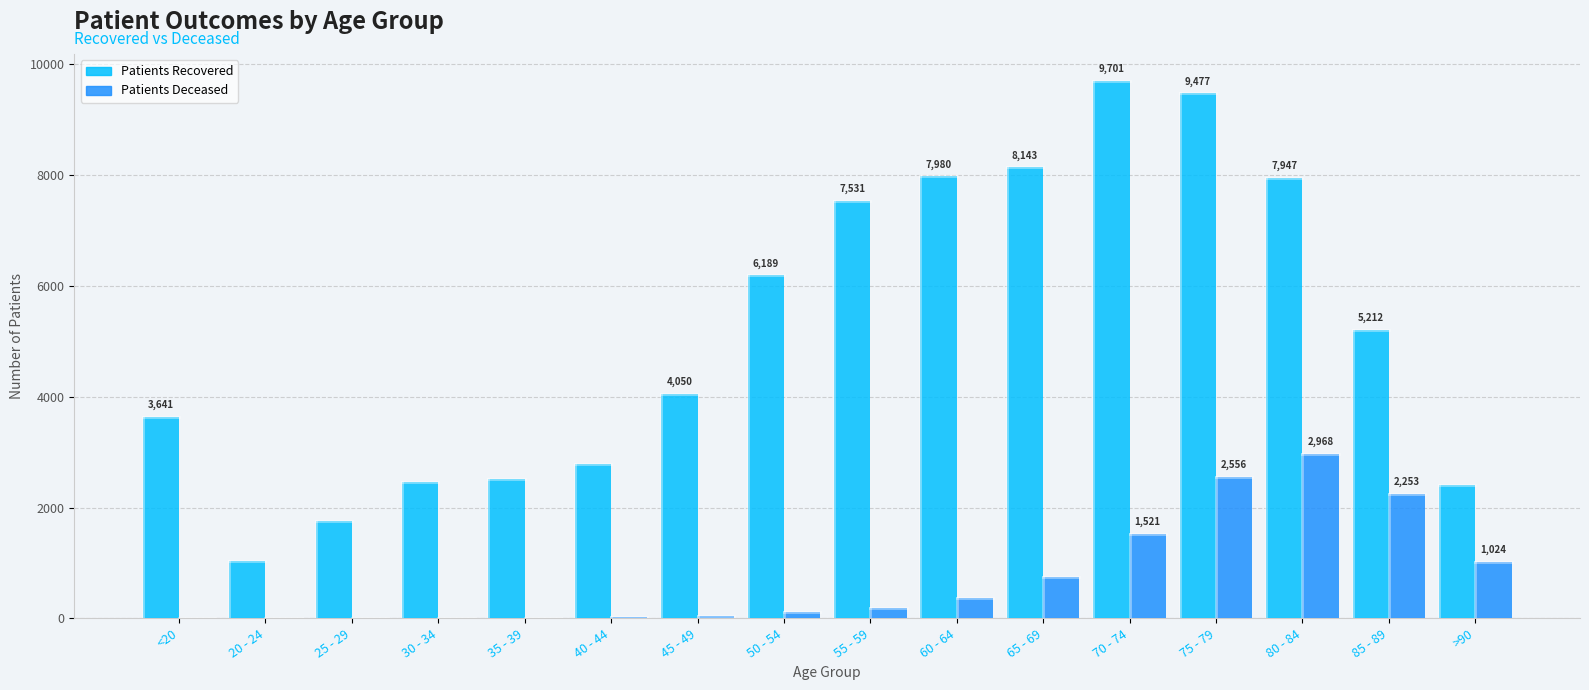

Which category has the highest value across all series?

70 - 74